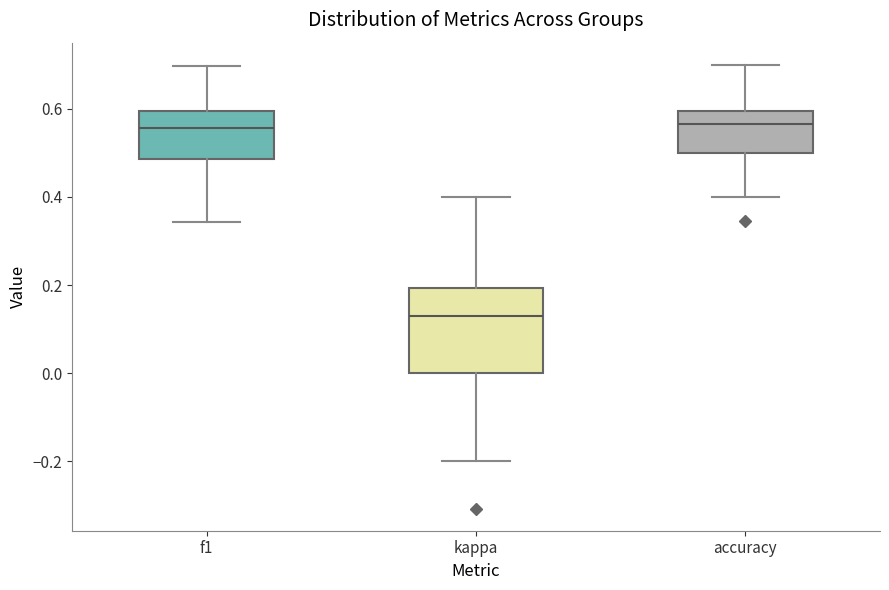

Where is the upper edge of the box for accuracy on the y-axis? The values are not printed on the chart, so give them approximately, as read against the axis.

0.60